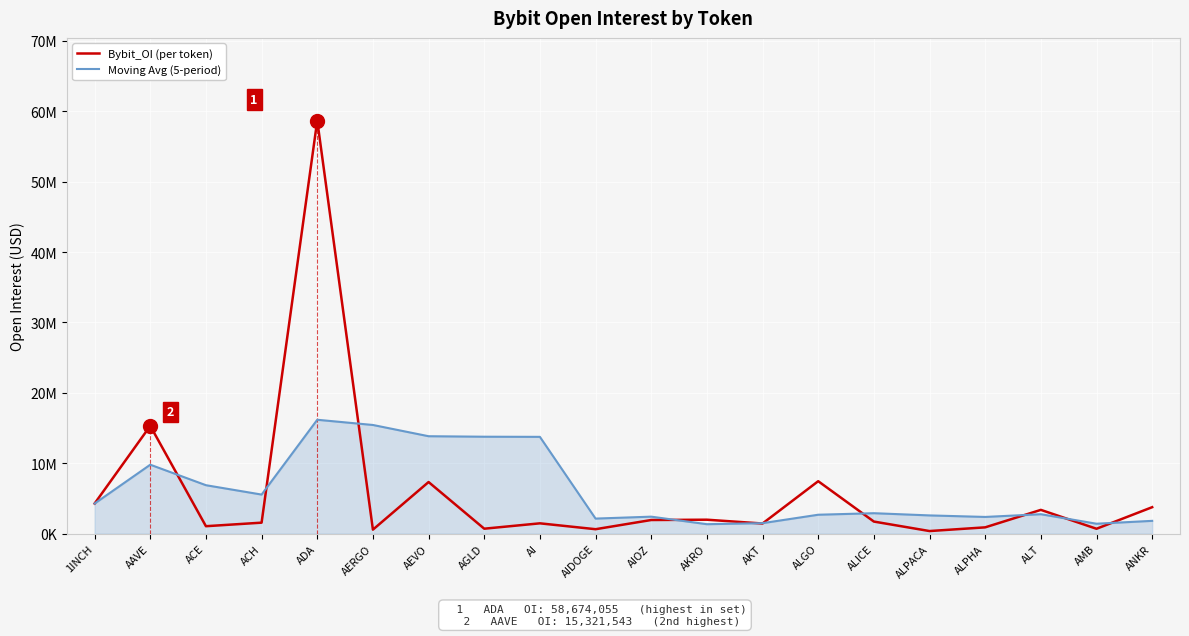

Rank the series by their maximum value, from highest to lowest.

Bybit_OI (per token), Moving Avg (5-period)